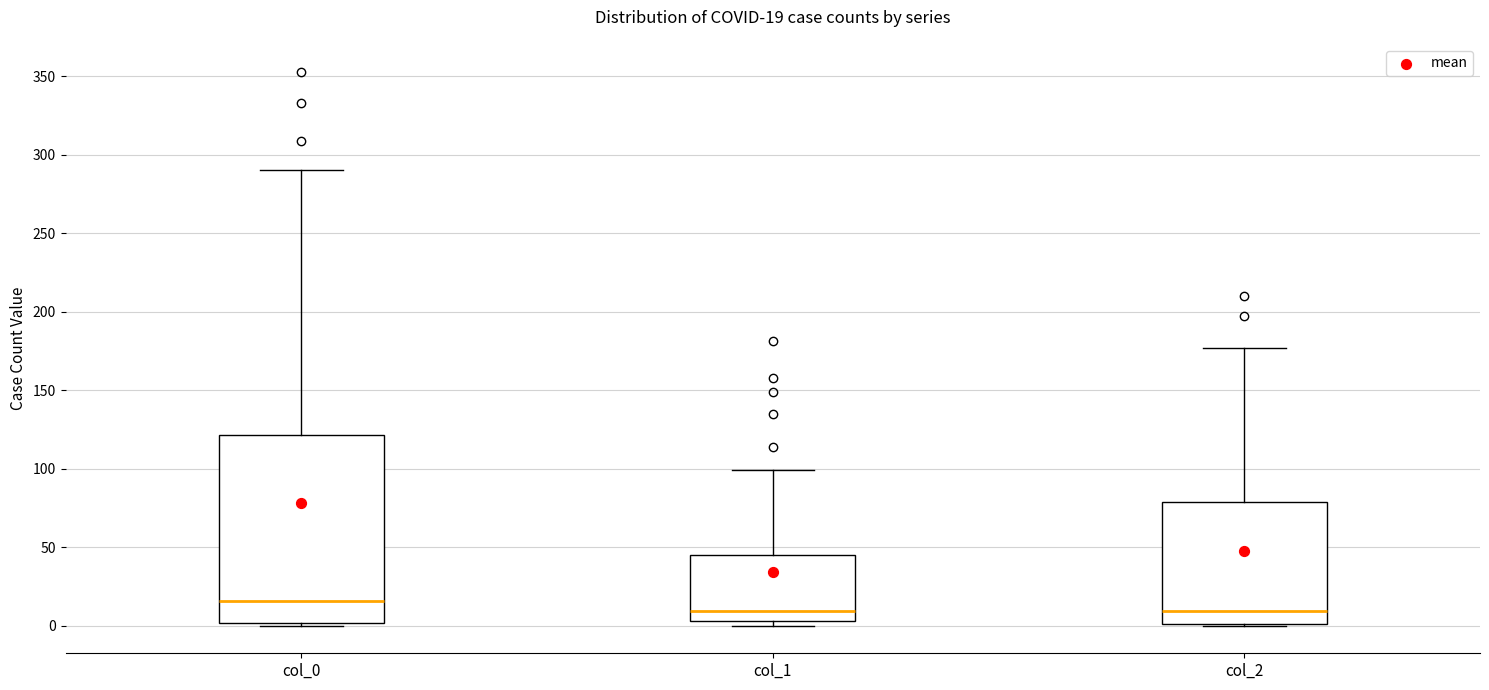

Comparing the boxes themselves (not the whiskers), which one is the tallest?

col_0